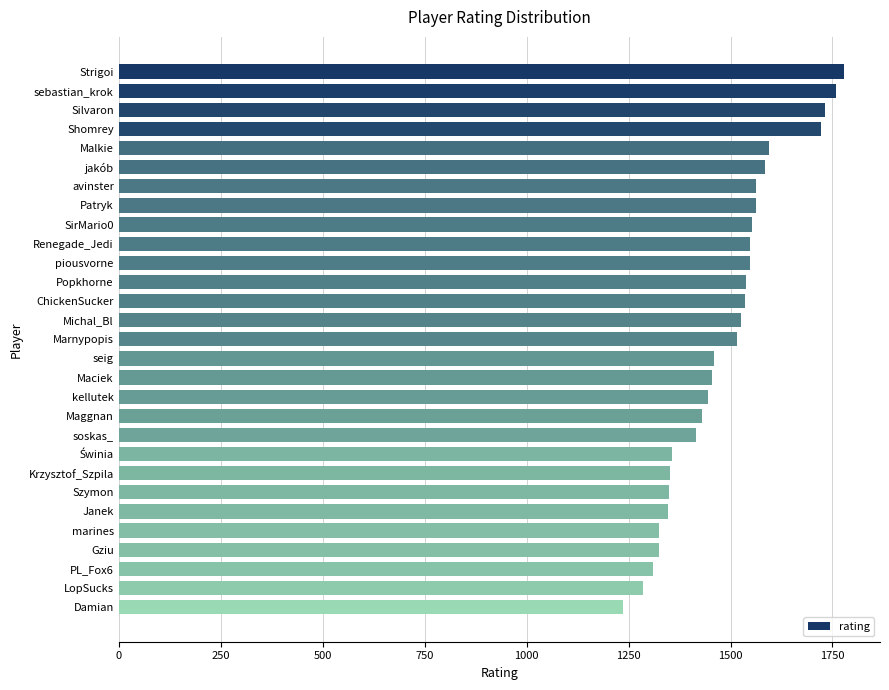

What is the difference between the maximum and minimum values?

540.1